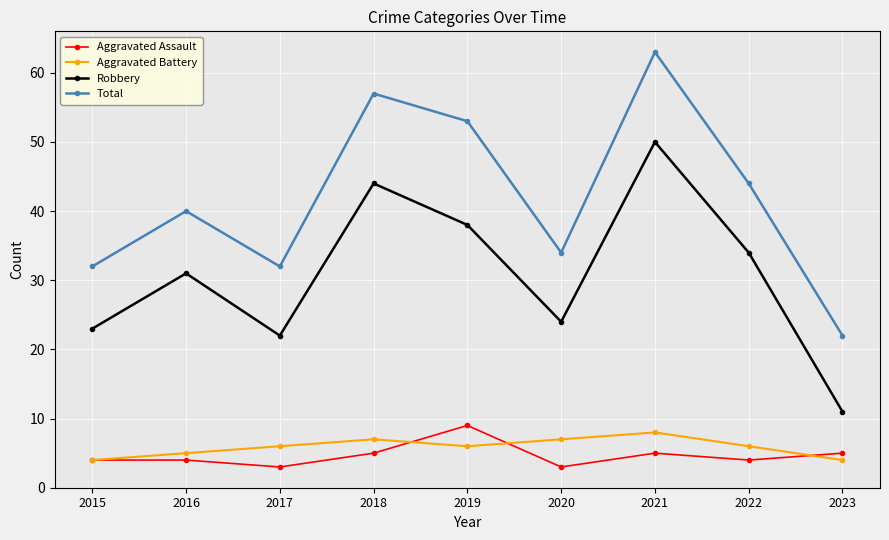

Which series has the largest range (max minus min)?

Total